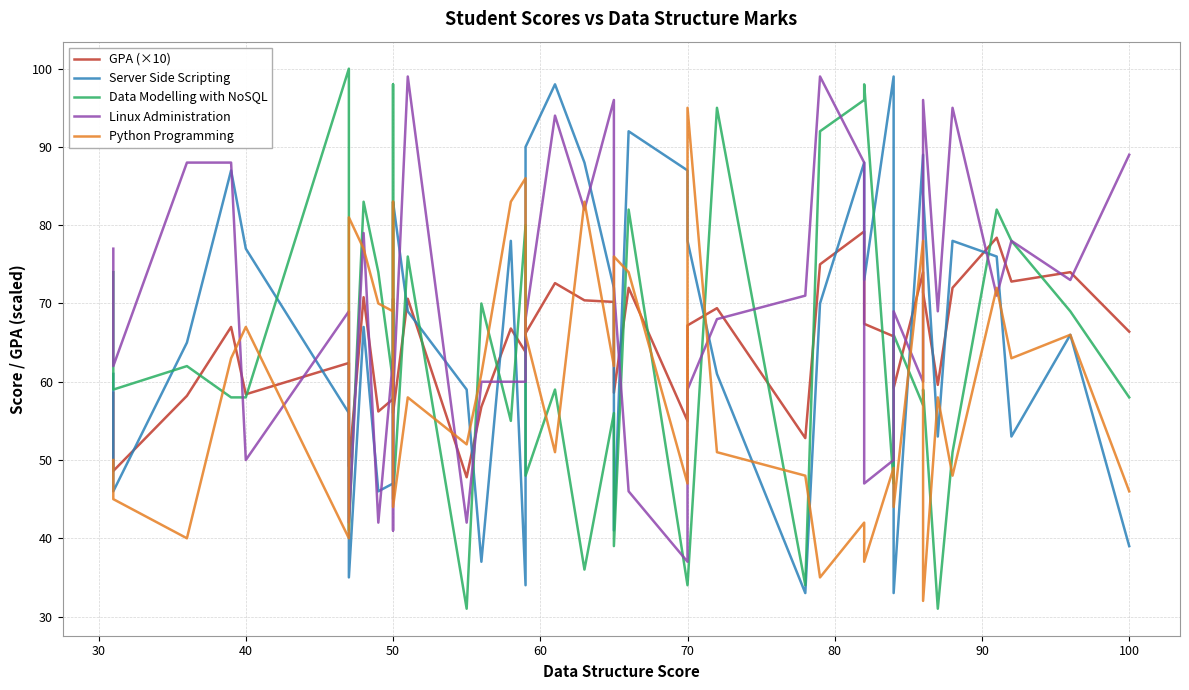

What is the highest value of the Python Programming series?

95.0